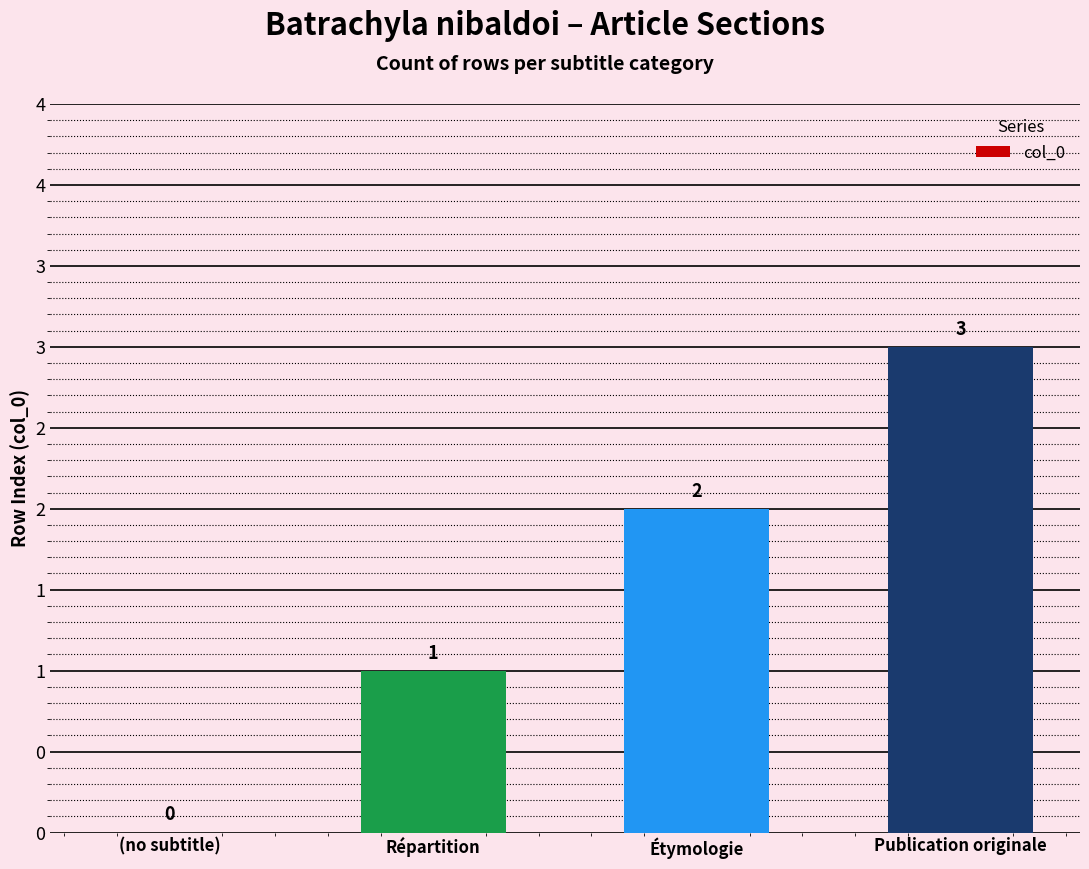

Approximately how many times larger is the value at Étymologie compared to Publication originale?

0.7